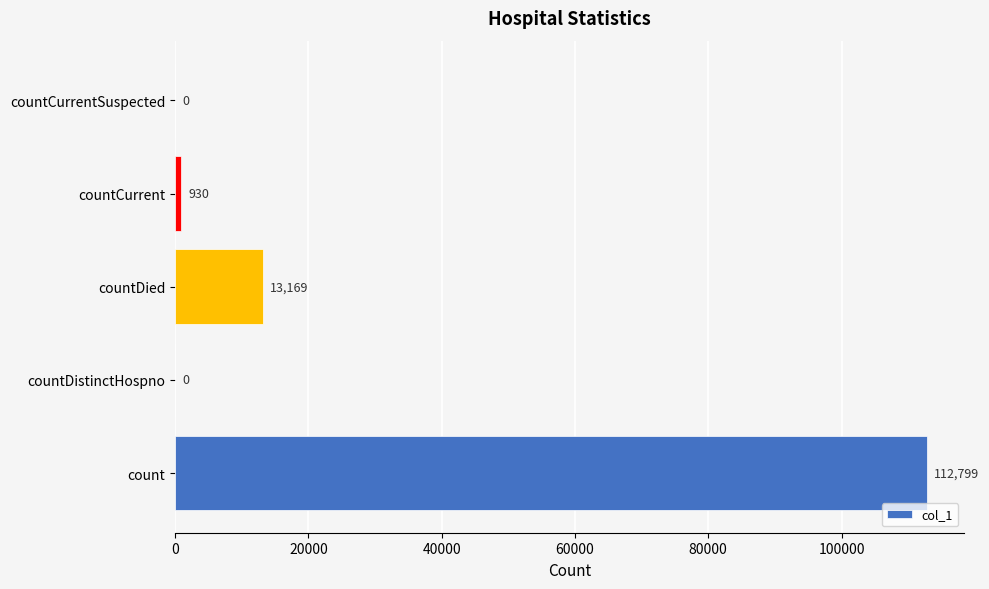

True or false: the data shows 0 at countDistinctHospno.

True